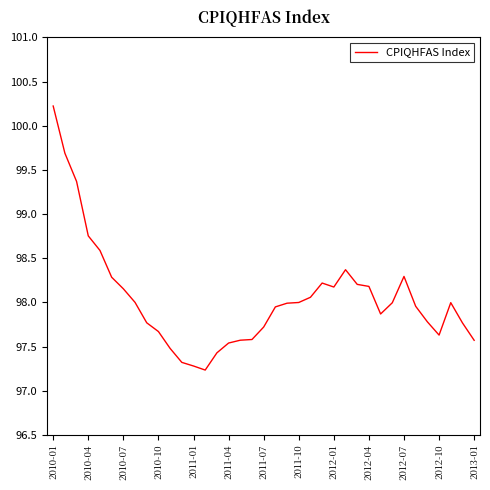

What is the maximum value shown in the chart?

100.2